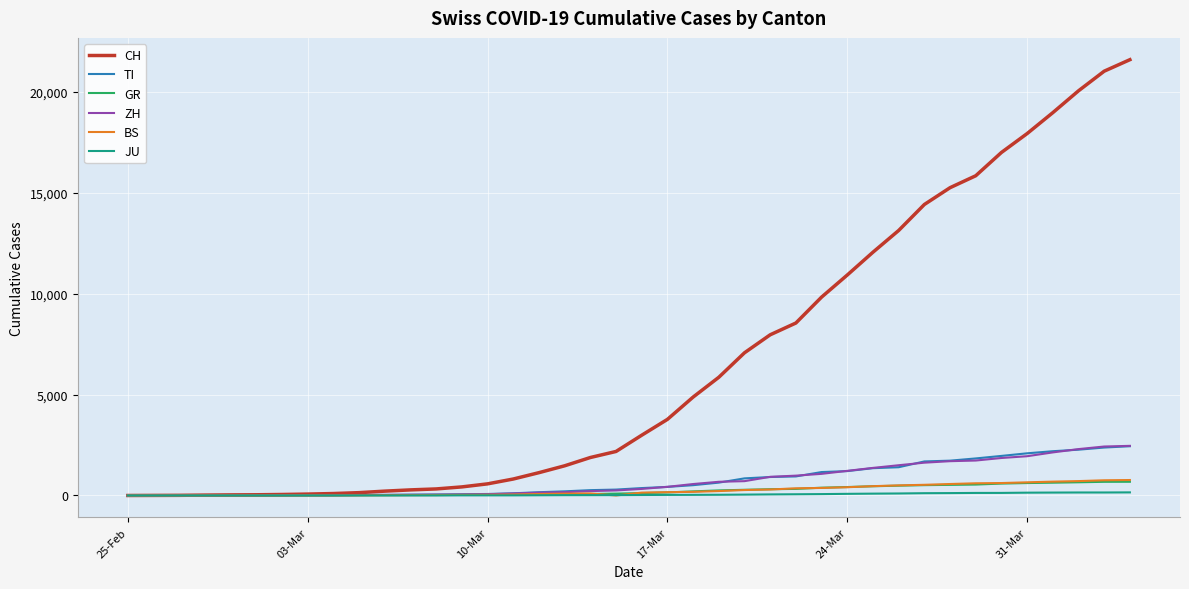

What is the greatest value displayed?

21605